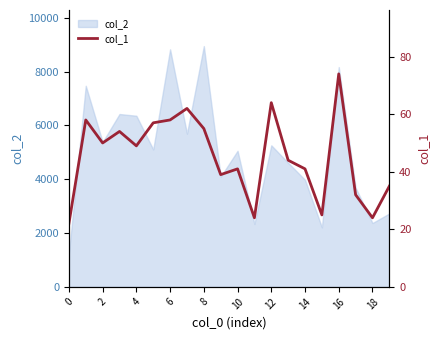

Is it true that the value at 18 is 24?

True